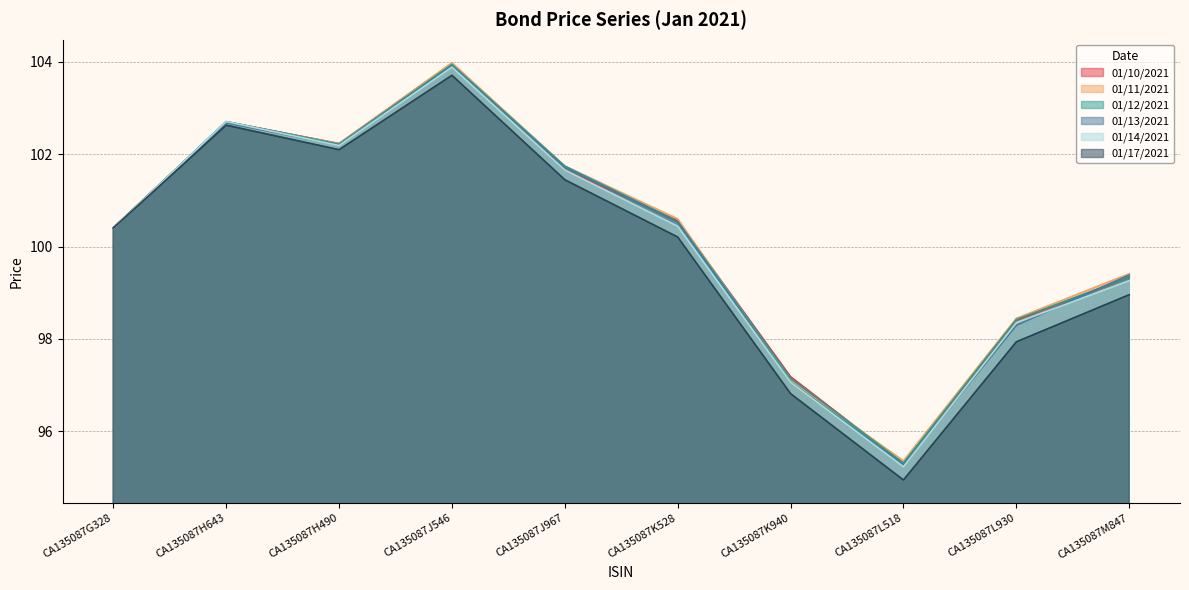

List the series in order of their peak value, lowest first.

01/17/2021, 01/14/2021, 01/13/2021, 01/12/2021, 01/10/2021, 01/11/2021